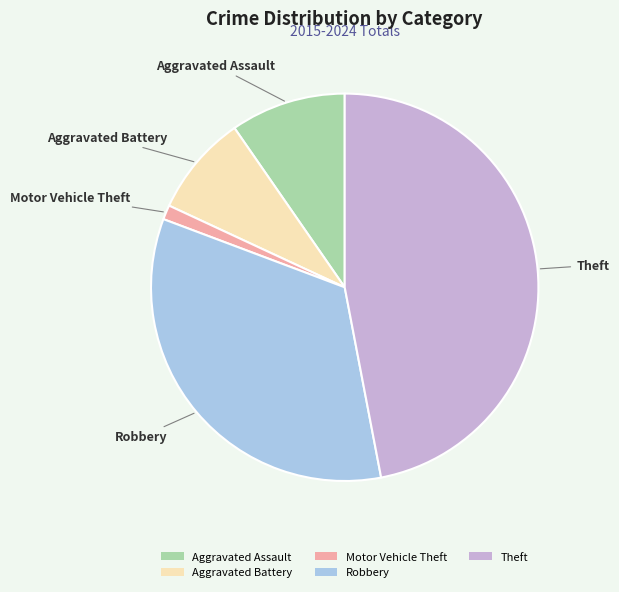

Does any single category account for the majority?

No